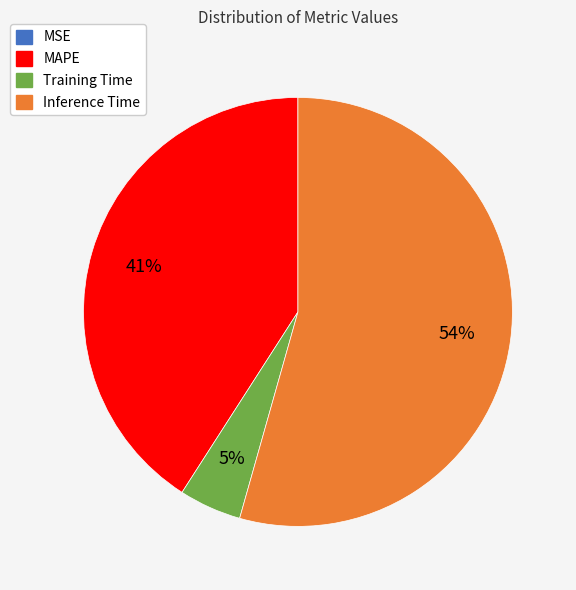

True or false: Training Time accounts for 15% of the total.

False